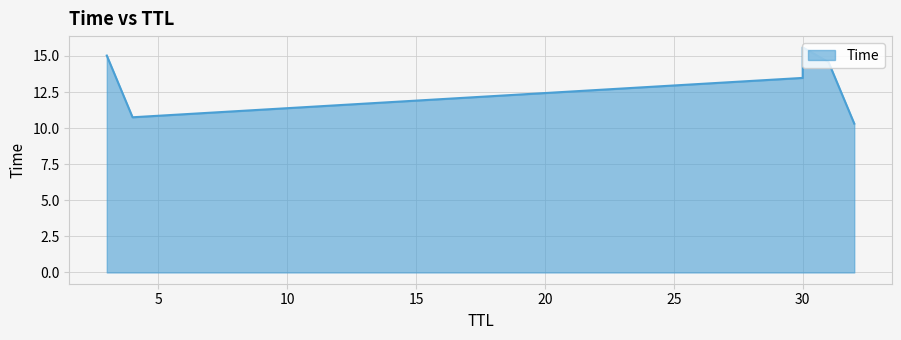

What is the label of the 4th point from the right?

30